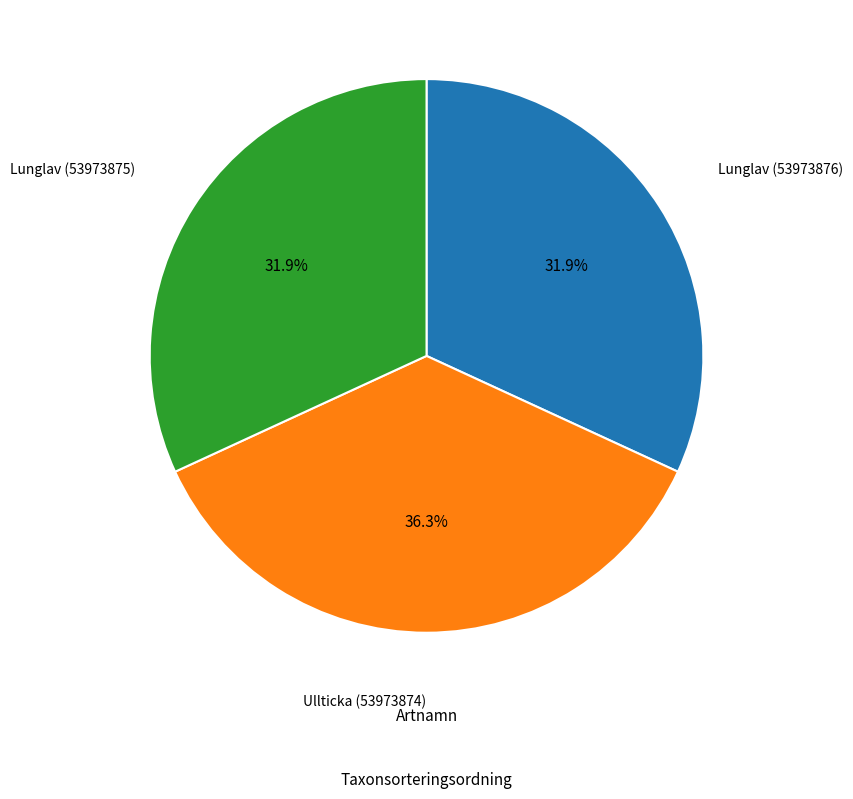

True or false: Lunglav (53973876) accounts for 32% of the total.

True